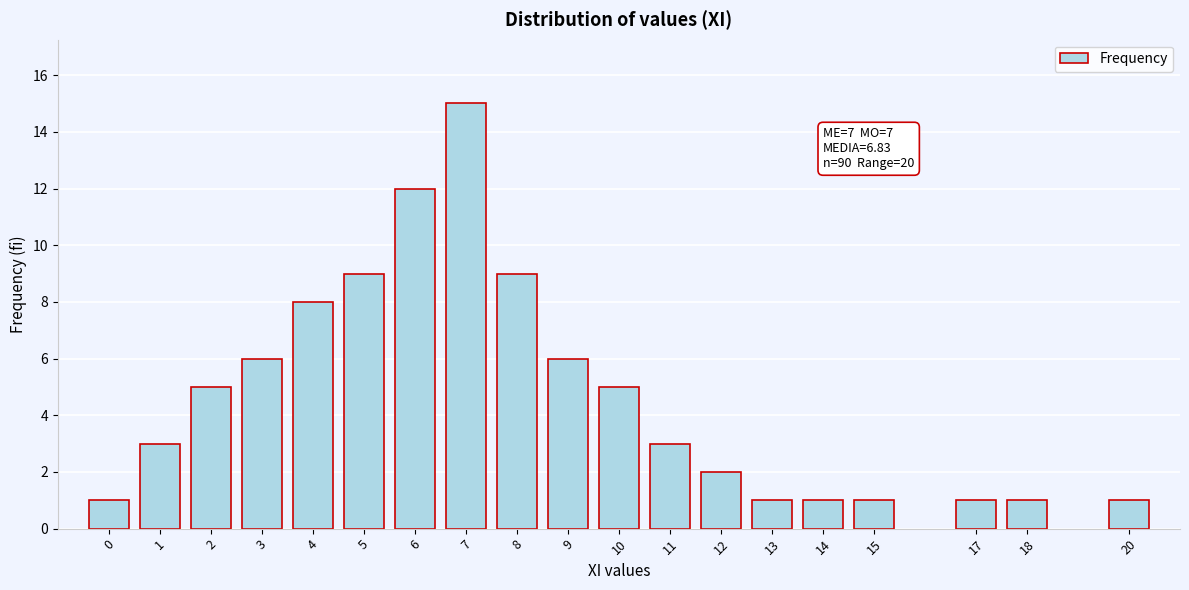

Reading left to right, extract all data points from this chart.

1	3	5	6	8	9	12	15	9	6	5	3	2	1	1	1	1	1	1